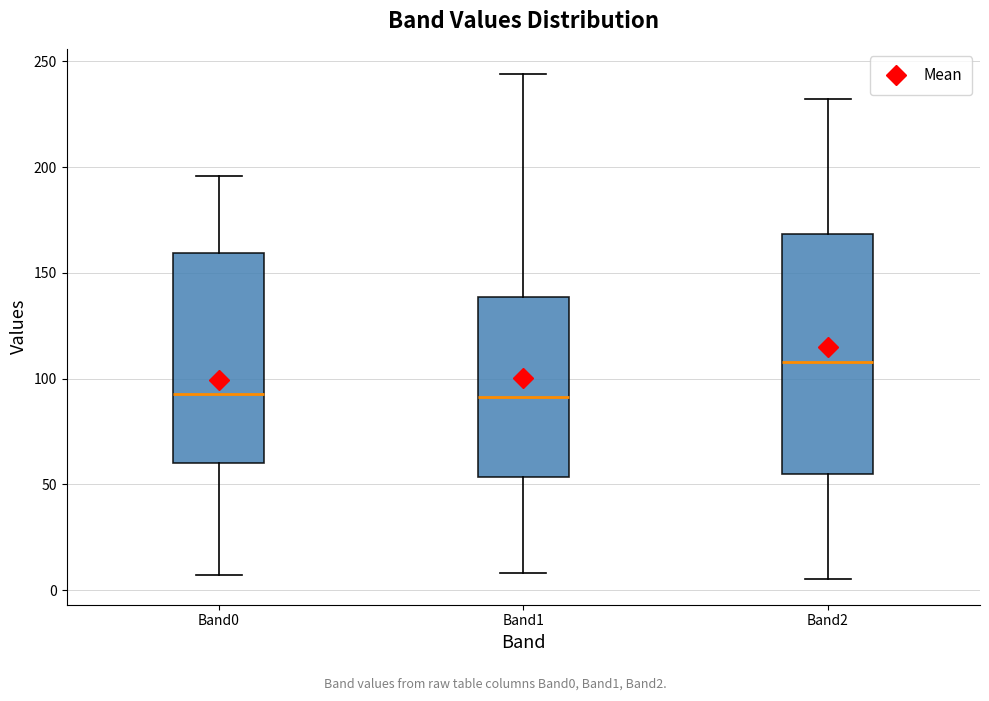

Reading left to right, read every box against the y-axis: the position of its median line, the range the box covers, and the ends of its whiskers. The values are not printed on the chart, so give them approximately, as read against the axis.

Band0: median 95, box 60 to 160, whiskers 5 to 195
Band1: median 90, box 55 to 140, whiskers 10 to 245
Band2: median 110, box 55 to 170, whiskers 5 to 230